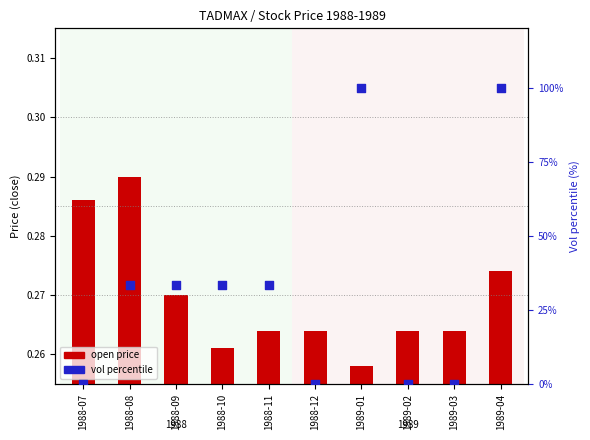

What are all the series names shown in the legend?

open price, vol percentile